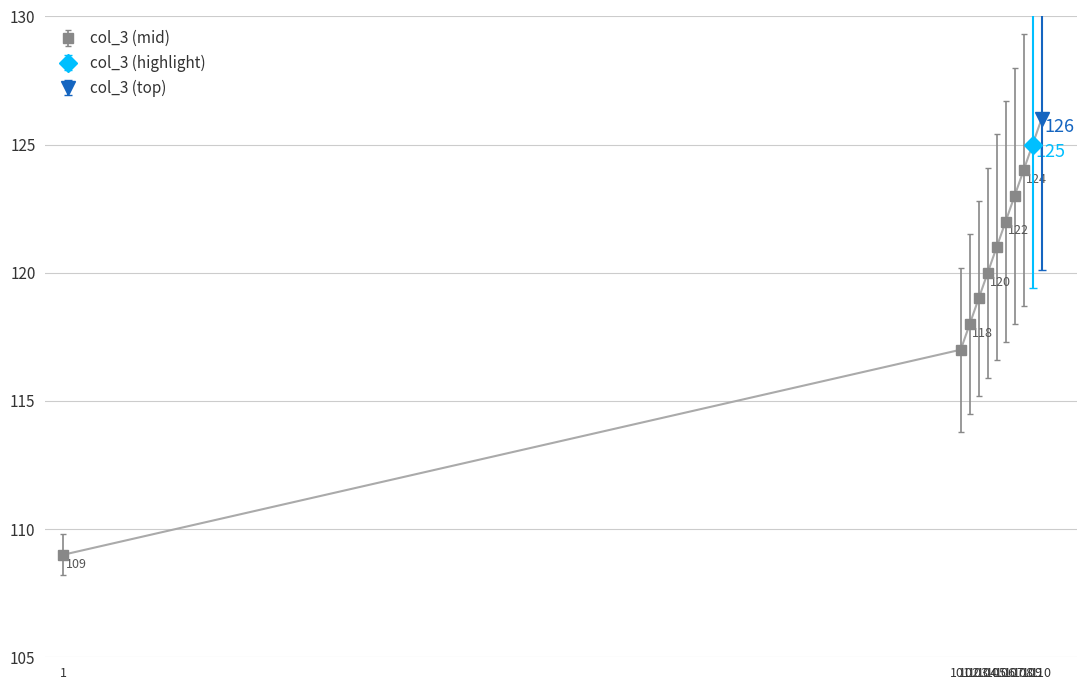

What is the value of the 7th point from the left?

122